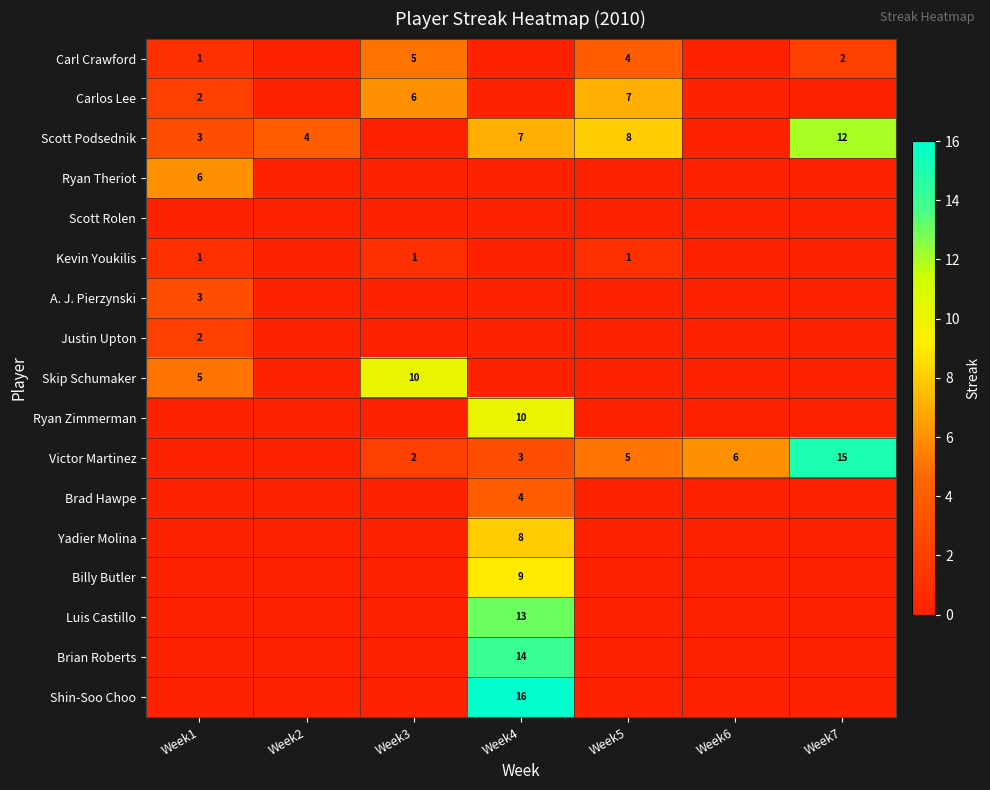

At which category does the chart reach its peak across all series?

Week4